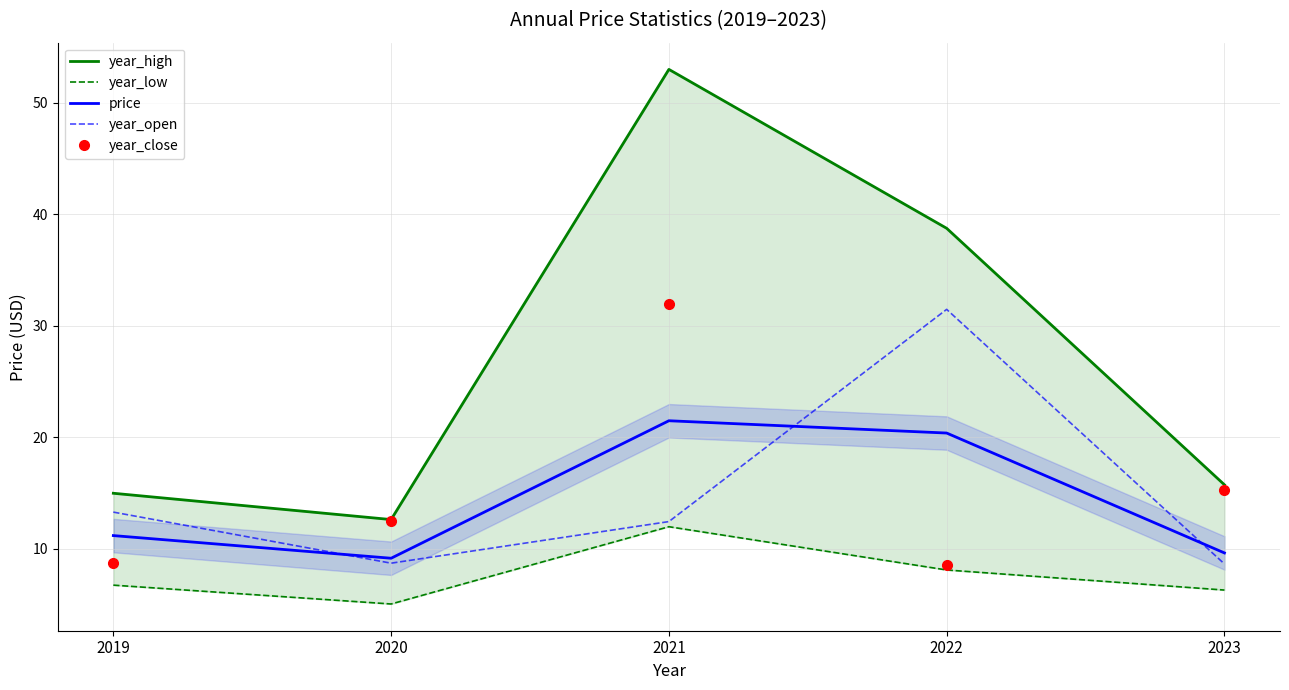

What is the difference between the maximum and minimum values in the year_low series?

6.9